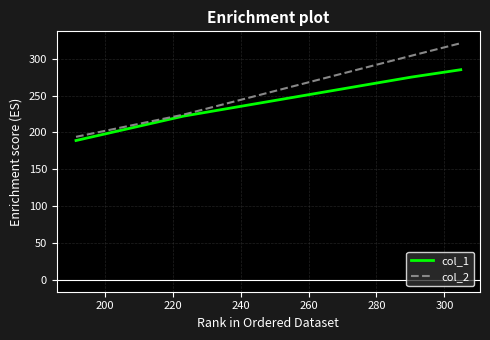

Rank the series by their average value, from highest to lowest.

col_2, col_1